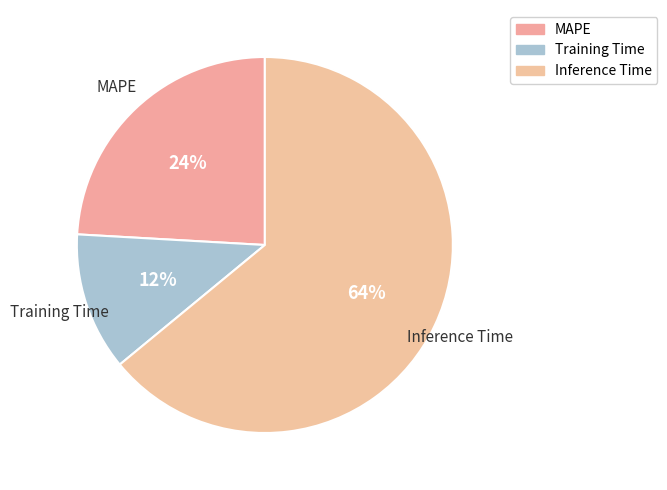

To the nearest percent, what portion does MAPE represent?

24%